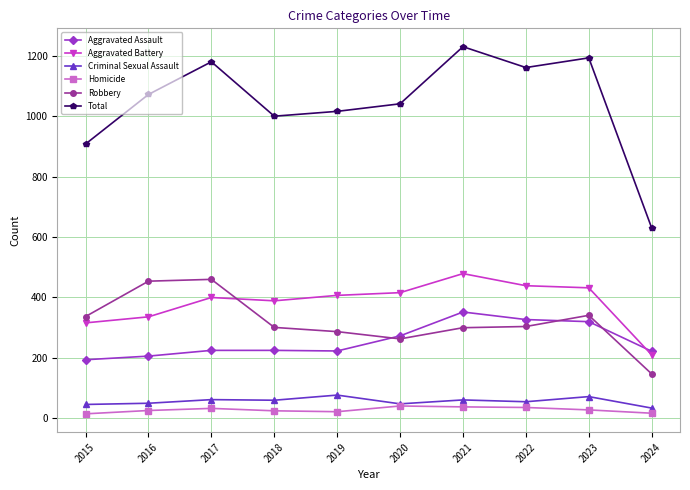

At how many categories does at least one series exceed 949?

8